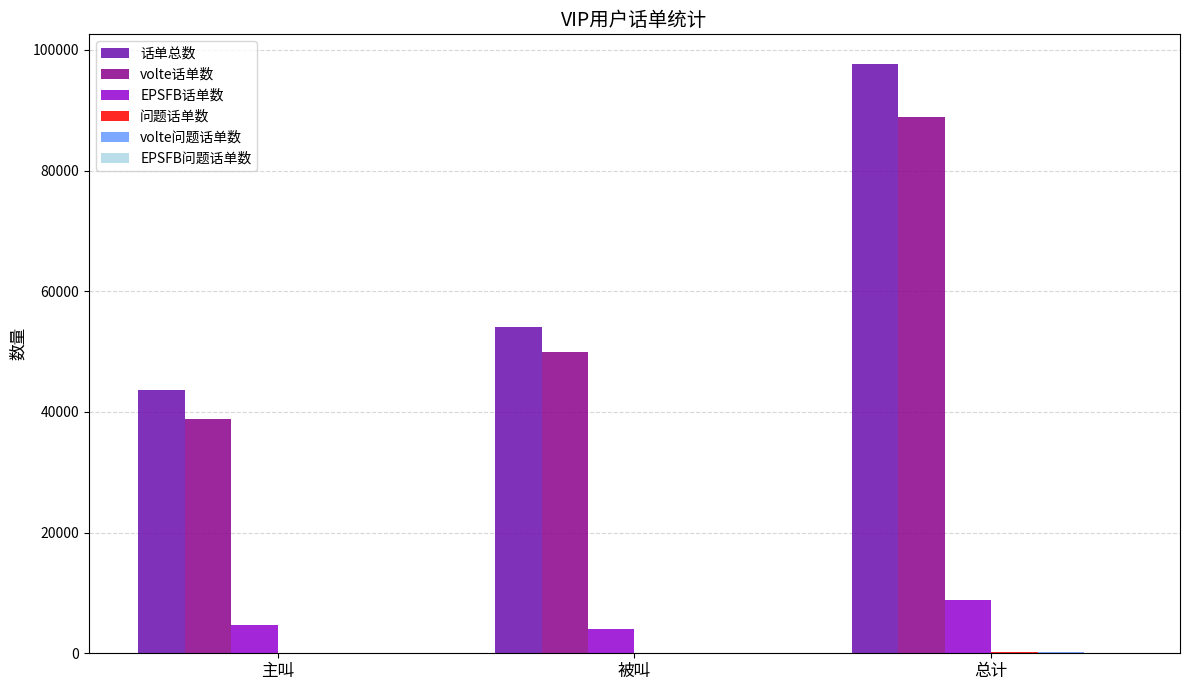

Which label corresponds to the largest value in the chart?

总计